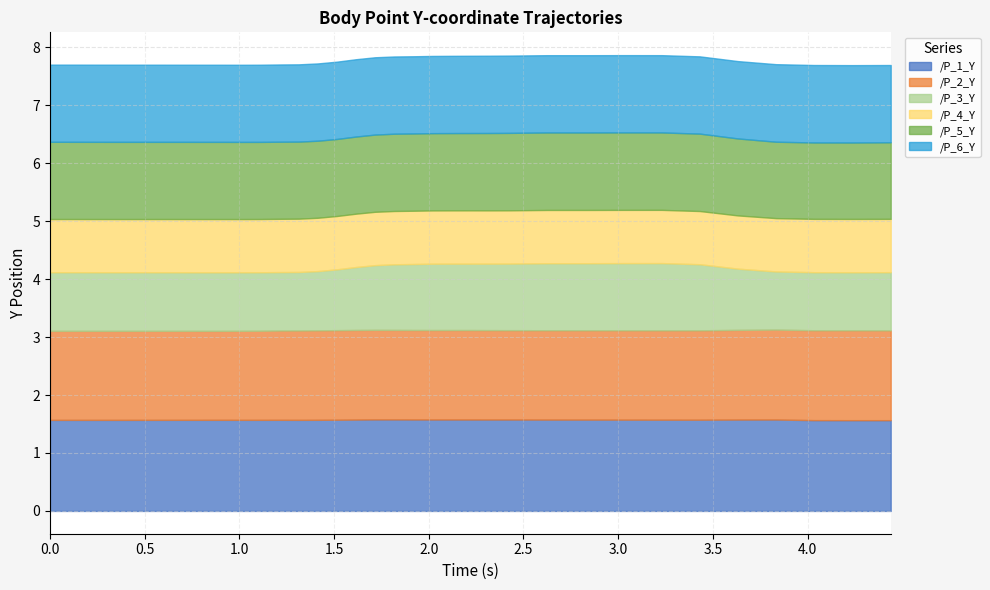

Does the chart have visible grid lines?

Yes